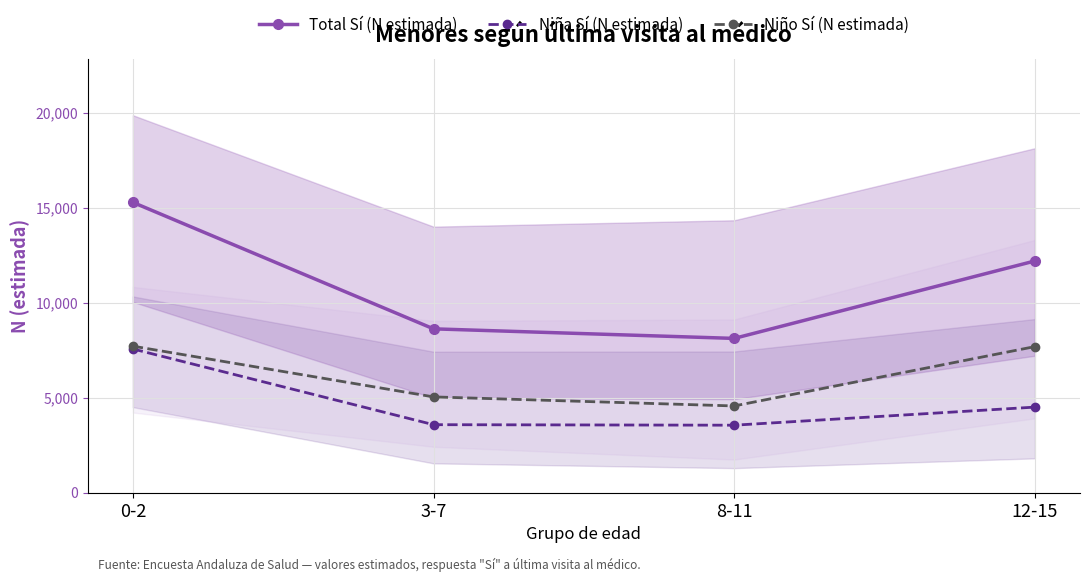

What position from the left is 3-7?

2